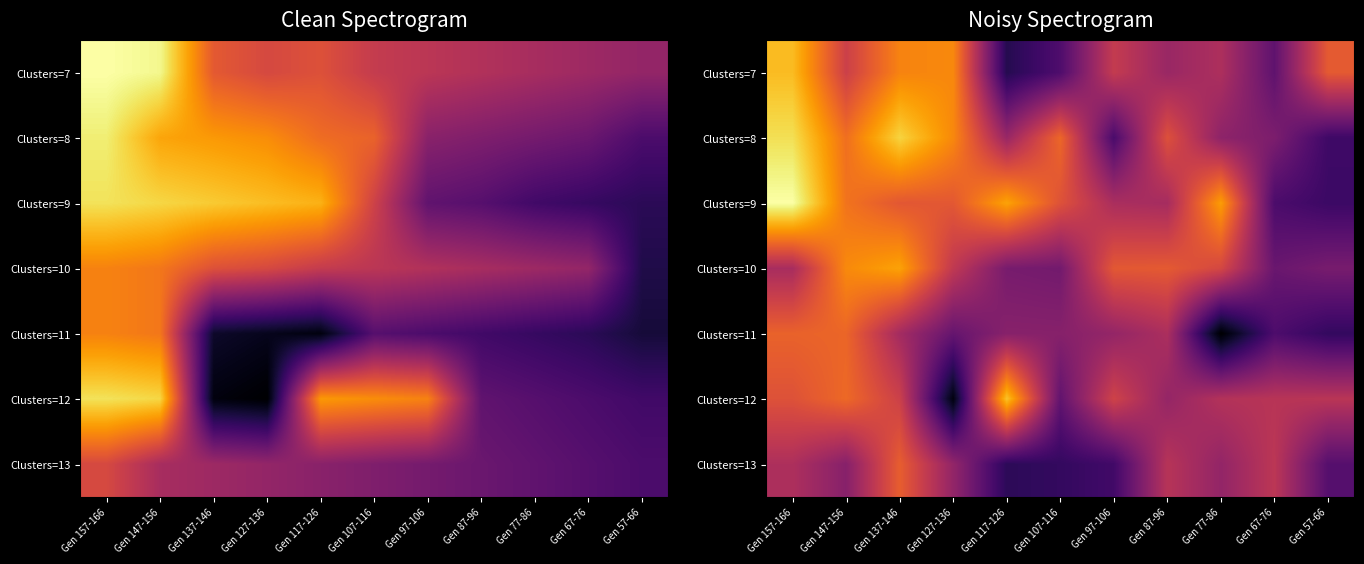

Which series has the largest range (max minus min)?

Clusters=12